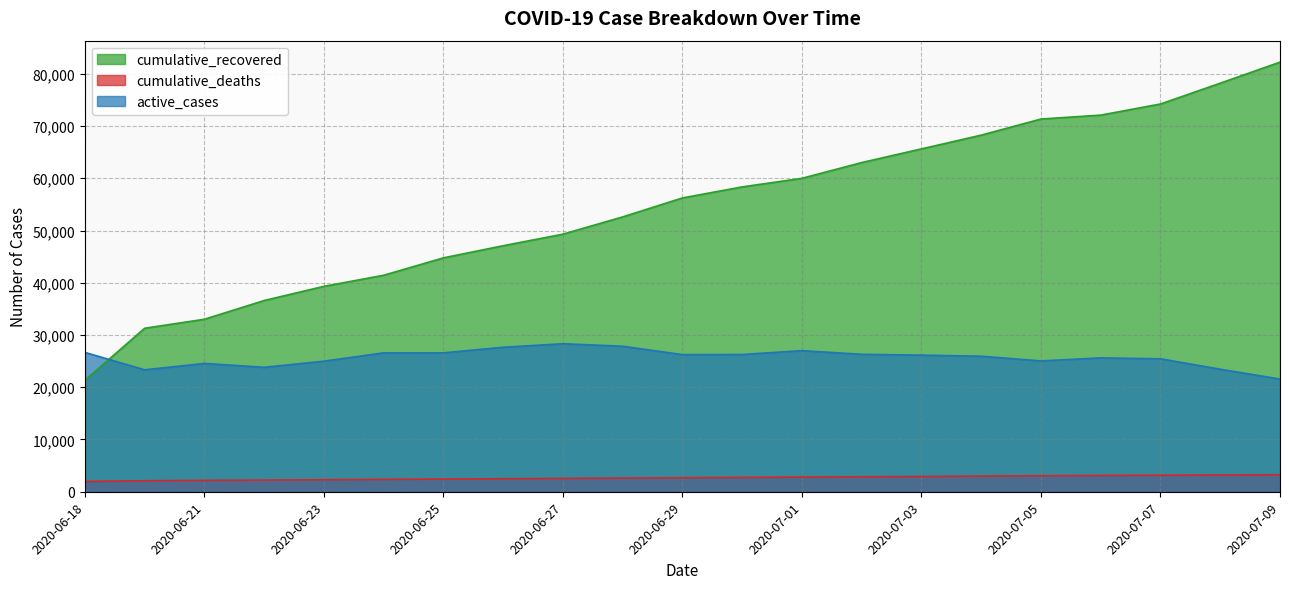

At which category is the sum across all series the highest?

2020-07-09